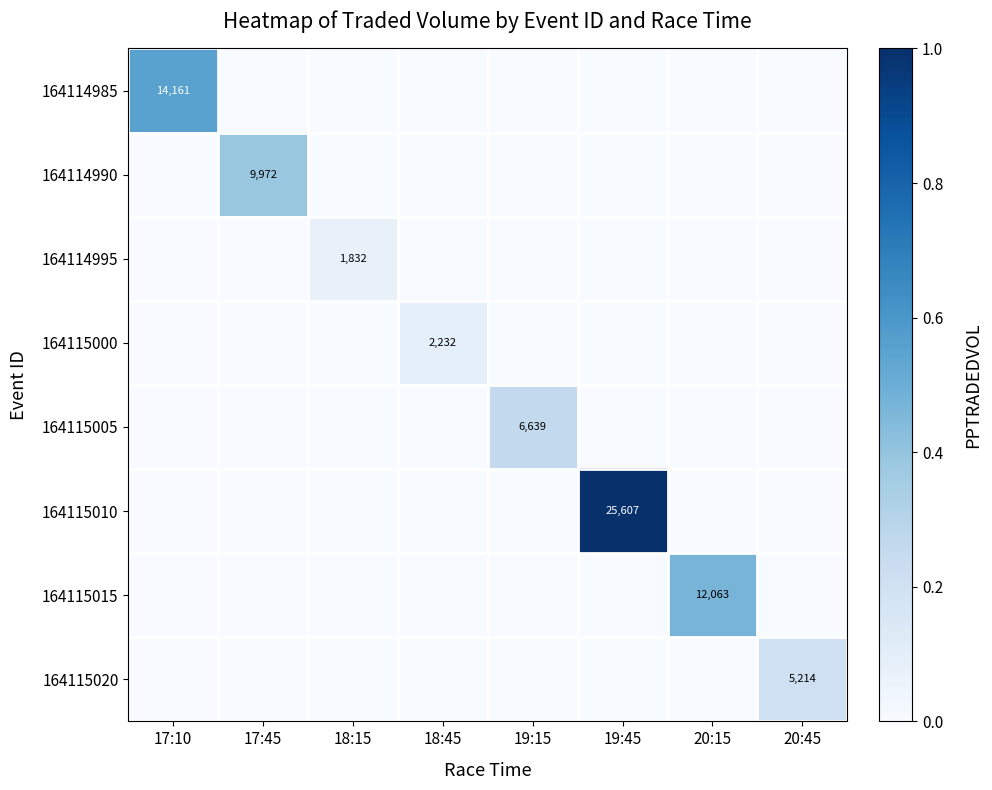

Is it true that 164115000 equals 0.1 at 18:45?

False